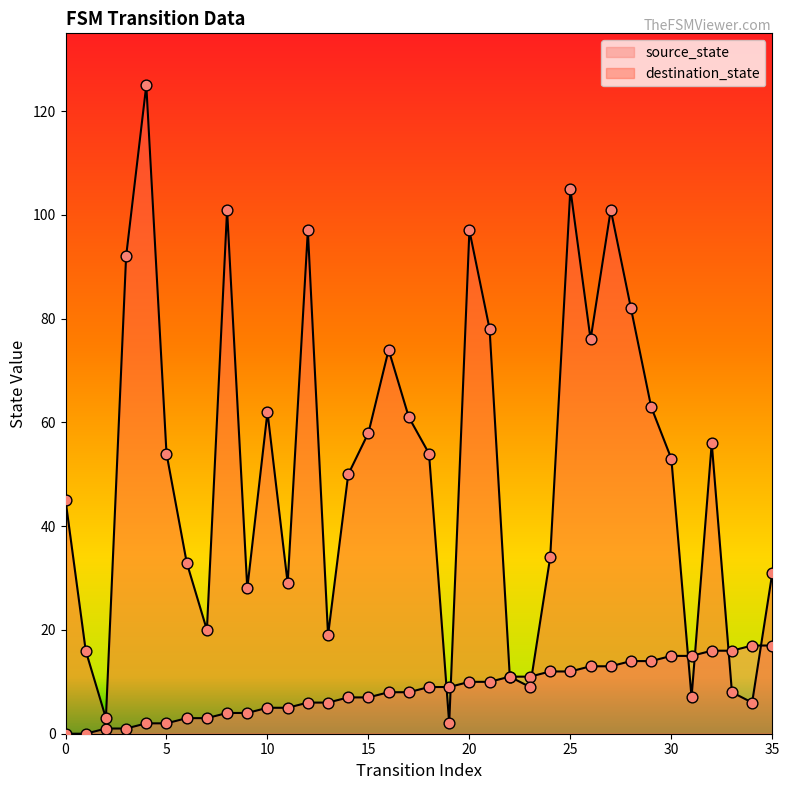

Is the value of destination_state at 16 greater than the value of source_state at 3?

Yes